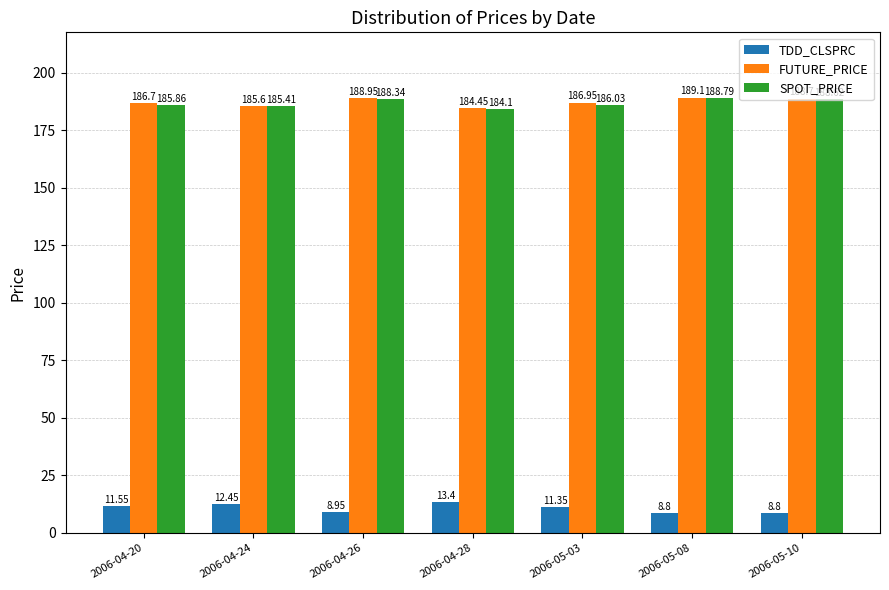

Rank the series at 2006-04-28 from lowest to highest value.

TDD_CLSPRC, SPOT_PRICE, FUTURE_PRICE